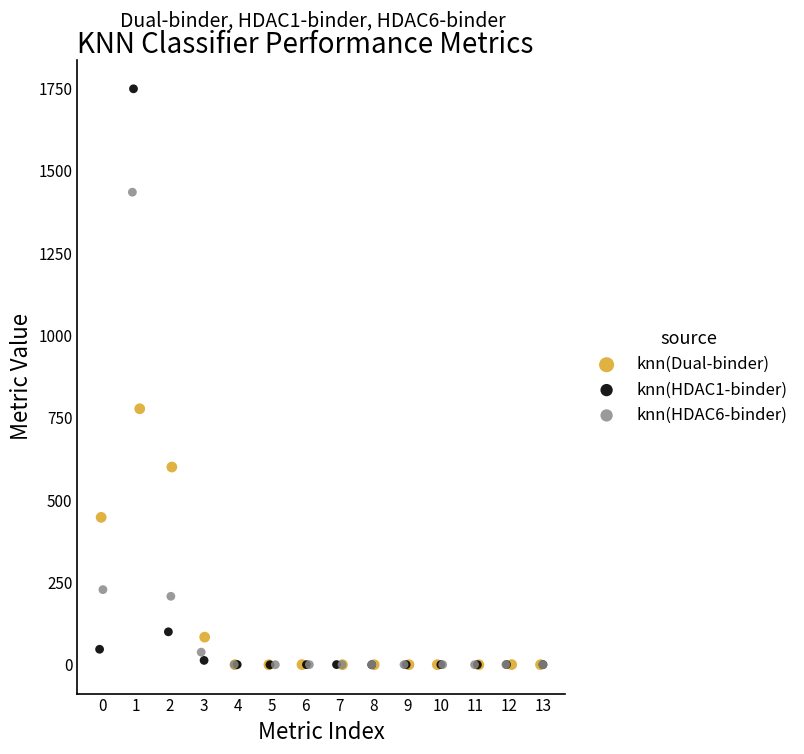

Which series has the largest Y range (max minus min)?

knn(HDAC1-binder)